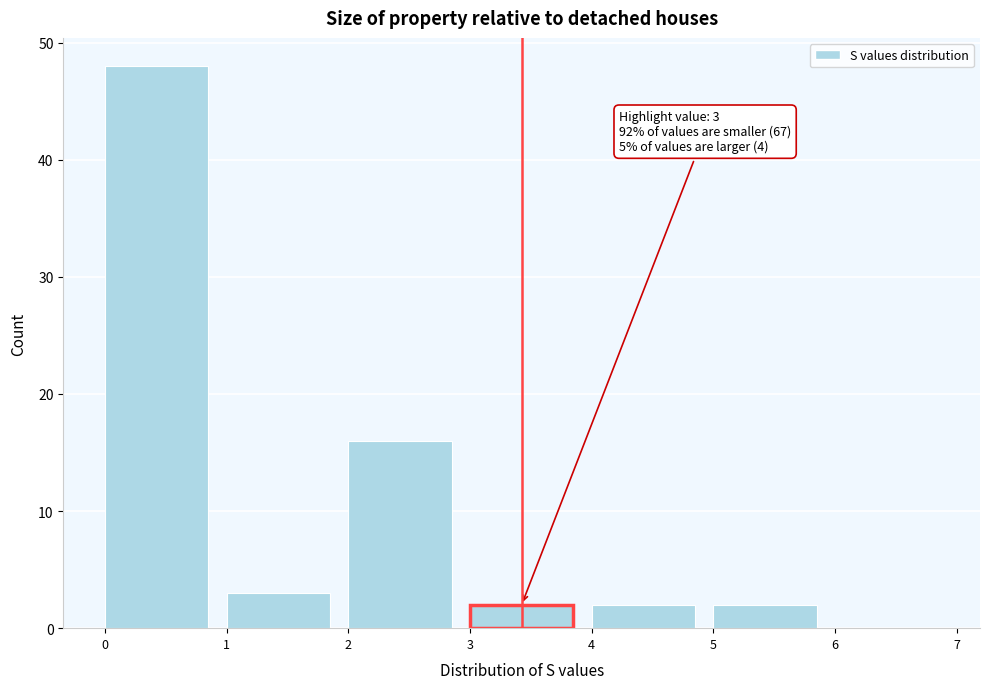

Over which range of the x-axis is the bar tallest?

0 to 1